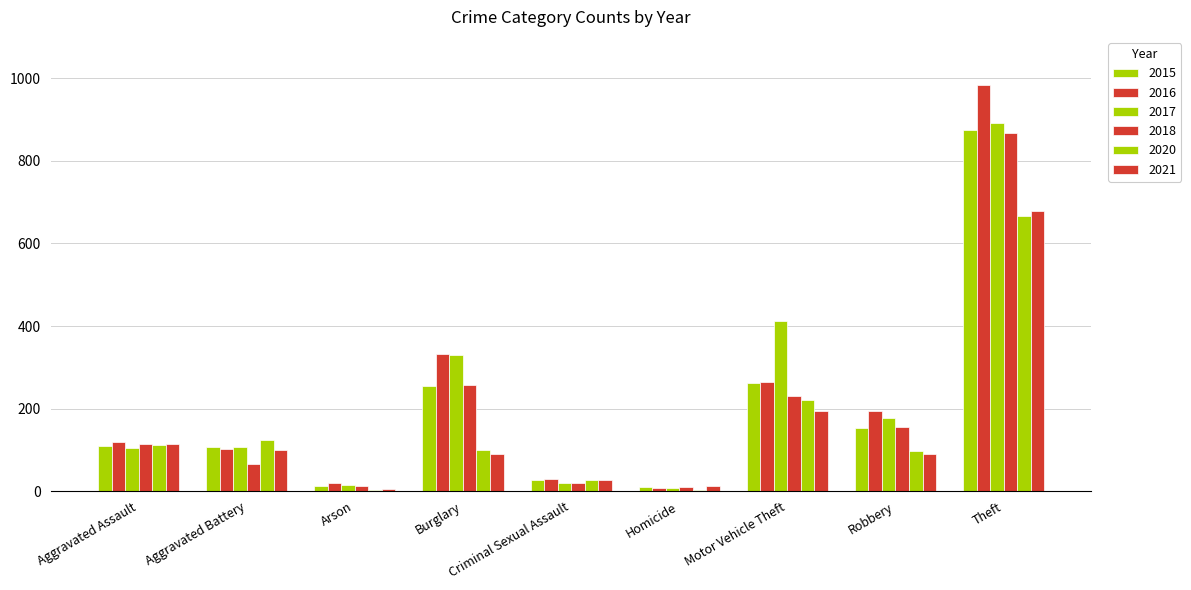

Are the bars horizontal?

No